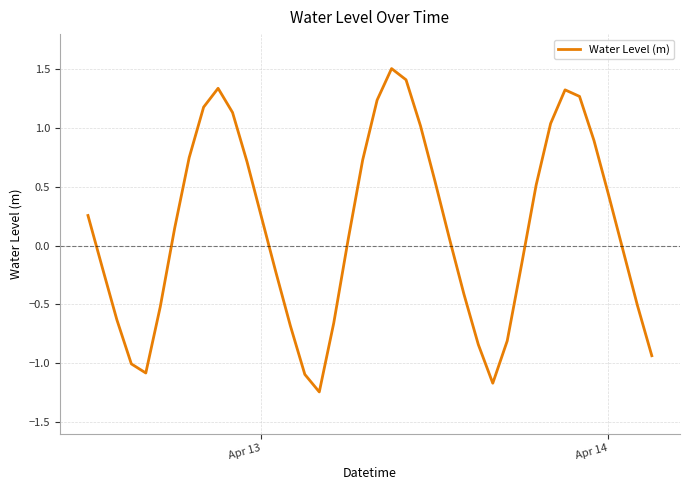

What is the difference between the maximum and minimum values?

2.8